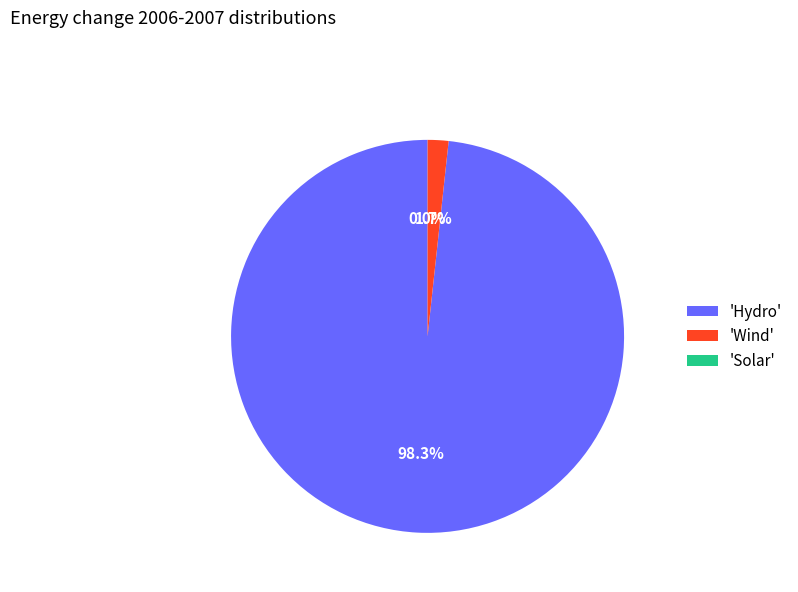

How much of the chart is everything except 'Wind'?

98.3%